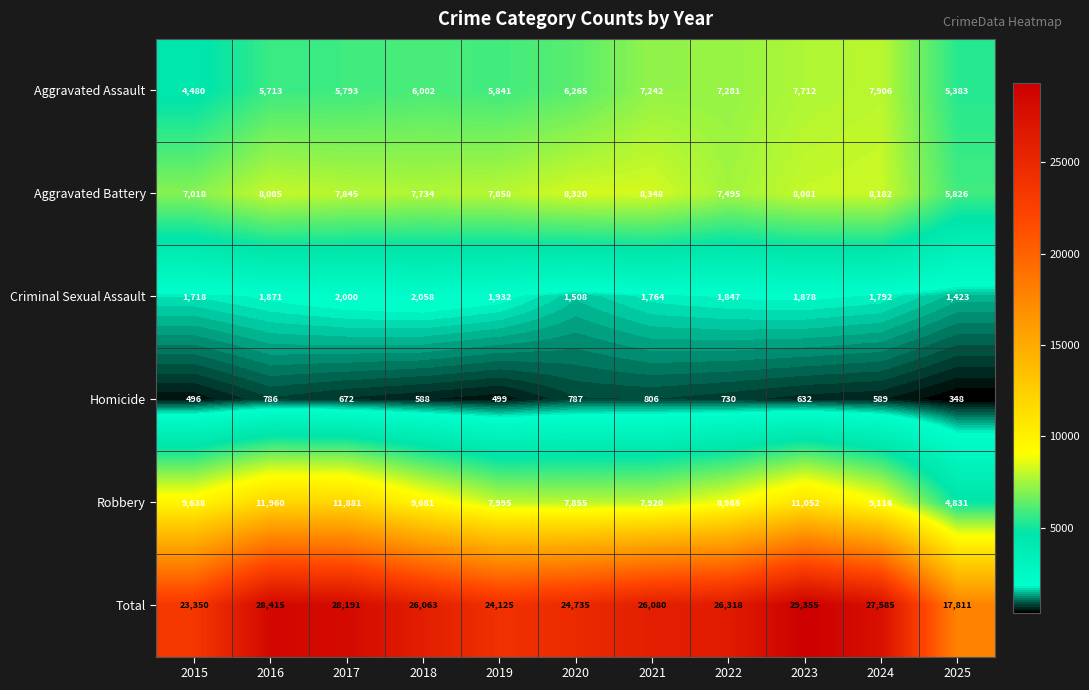

What value does the Aggravated Battery series have at 2020, to the nearest 100?

8300